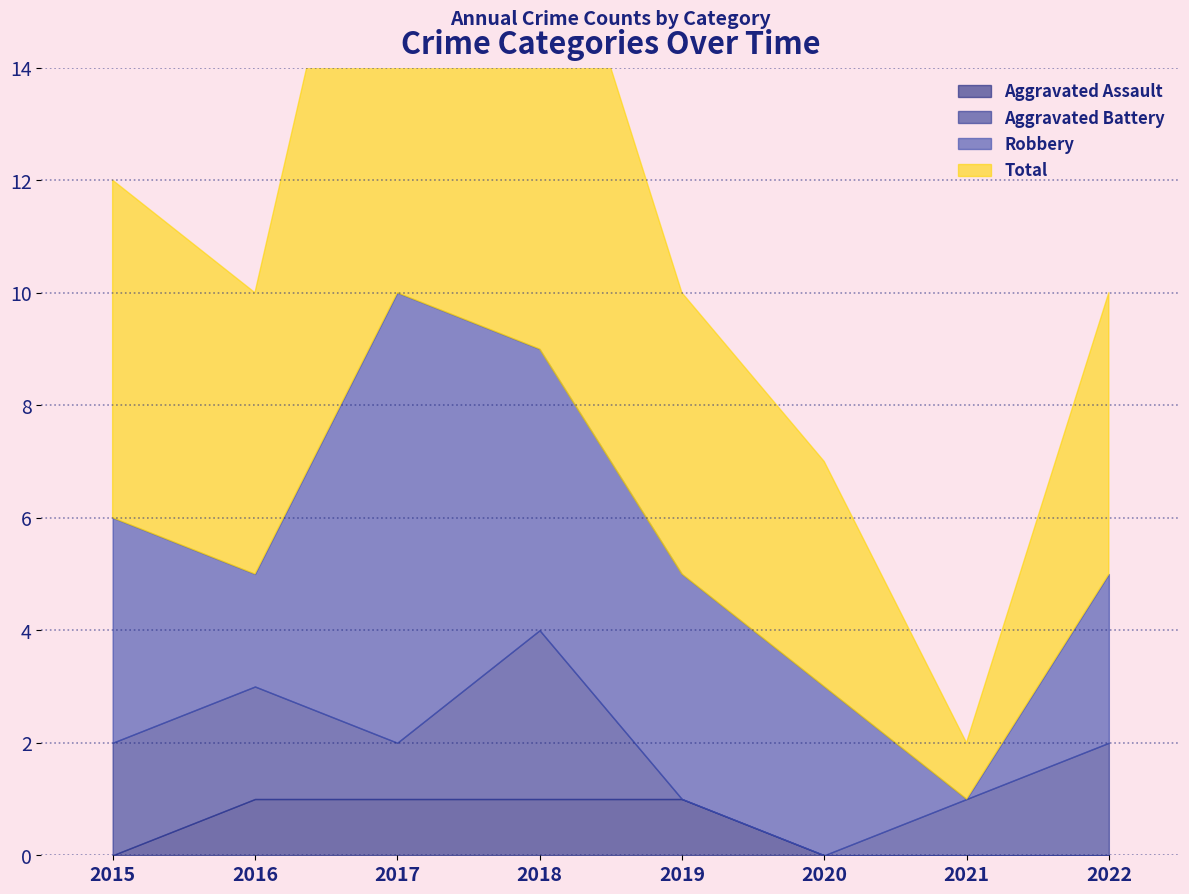

Which series has the largest total across all categories?

Total